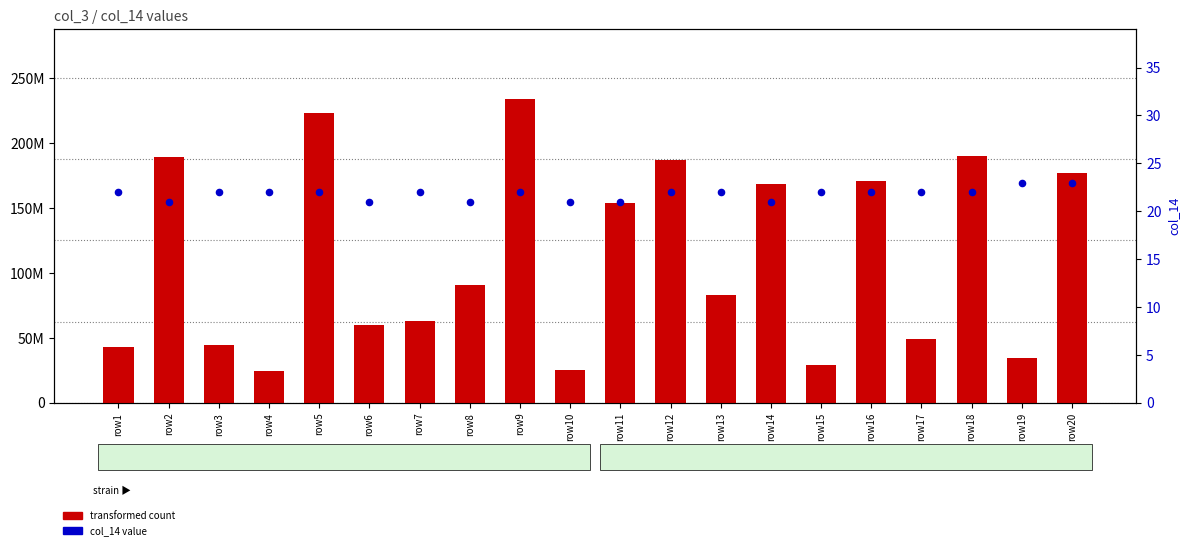

What is the total value across all series at row11?

153600637